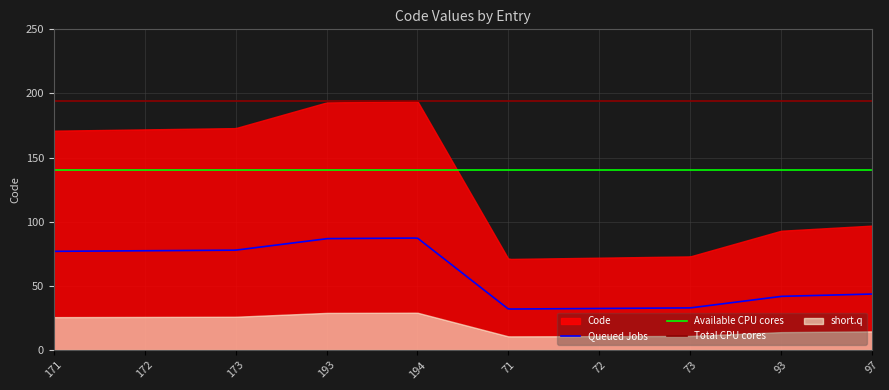

What is the average value?

131